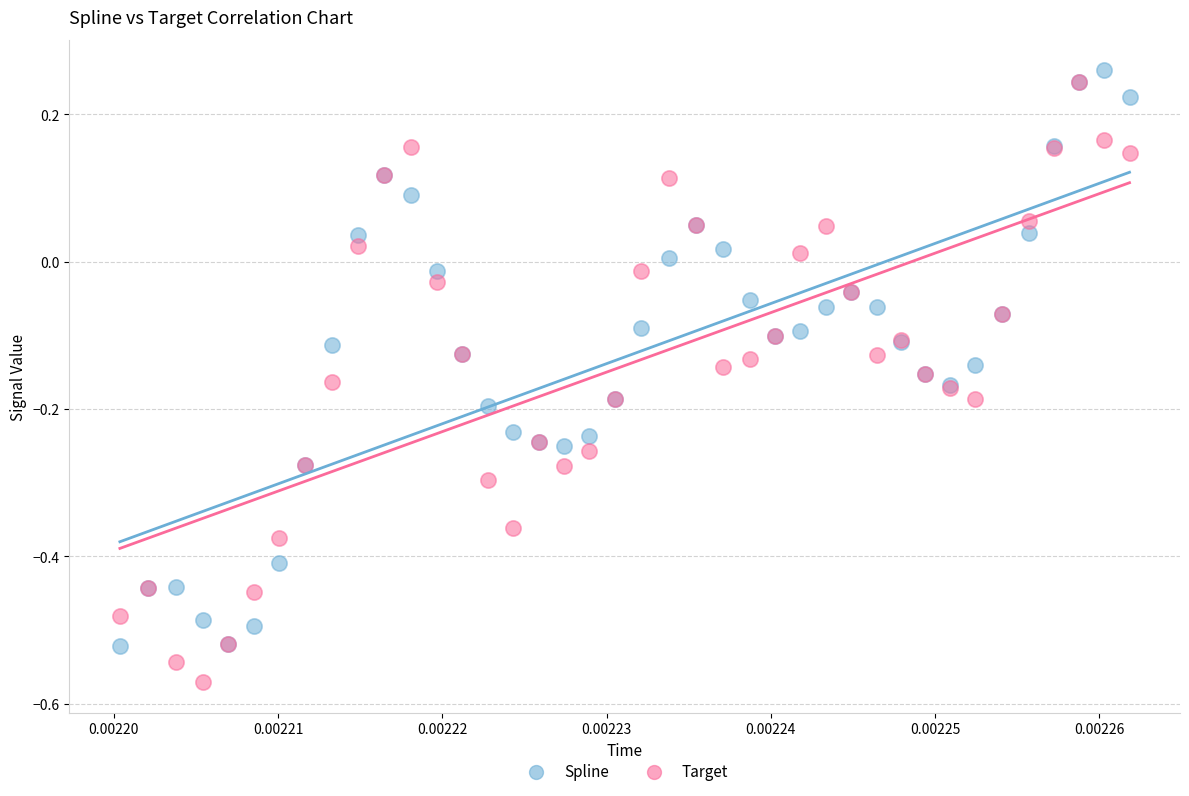

Which series reaches the minimum Y coordinate?

Target